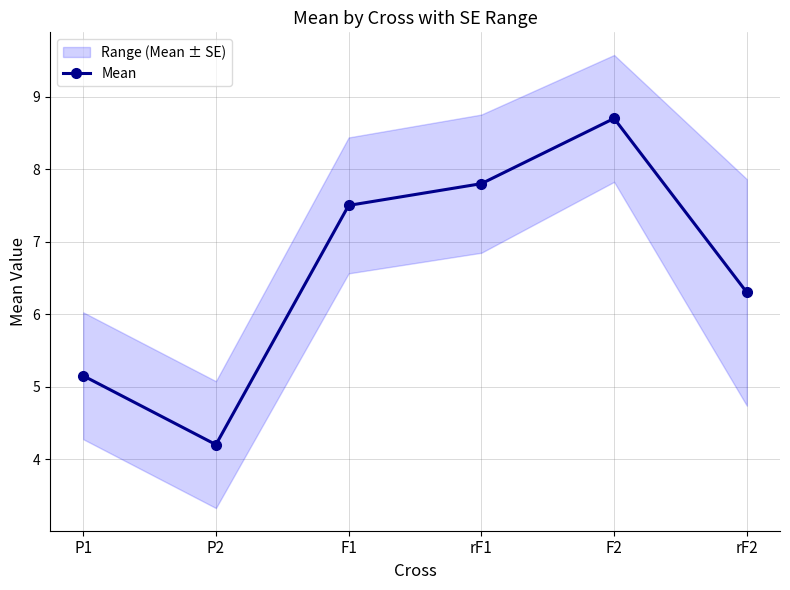

The chart shows a value of 2.3 at F2. True or false?

False